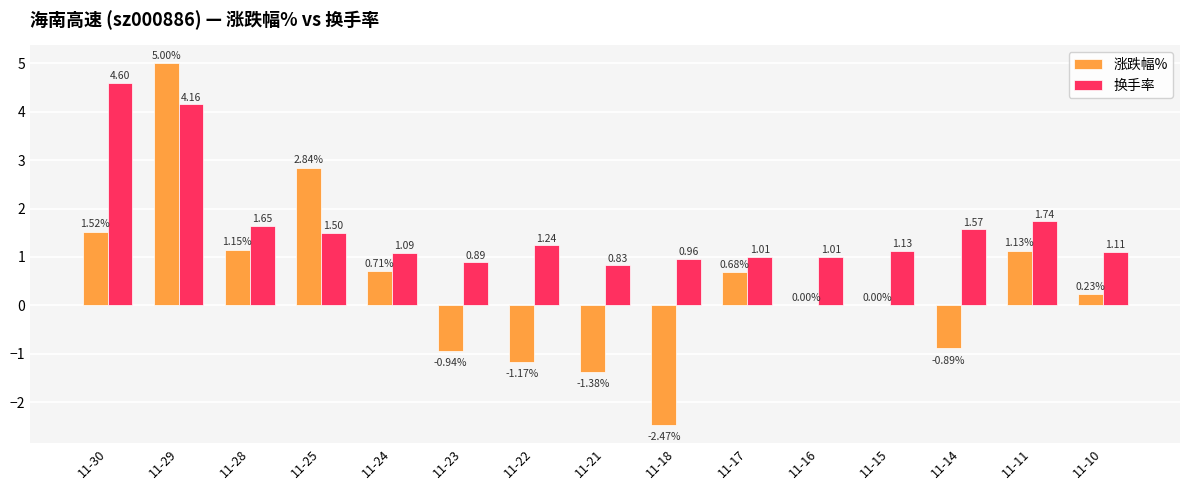

At which category is the sum across all series the highest?

11-29